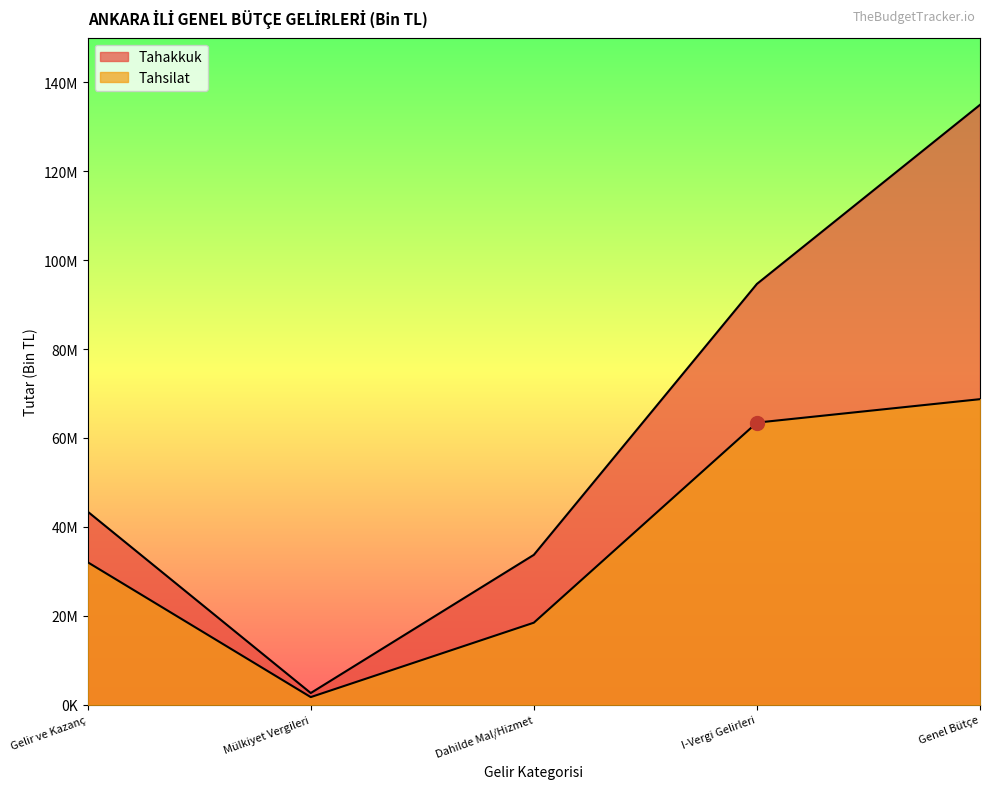

Which series has the largest total across all categories?

Tahakkuk